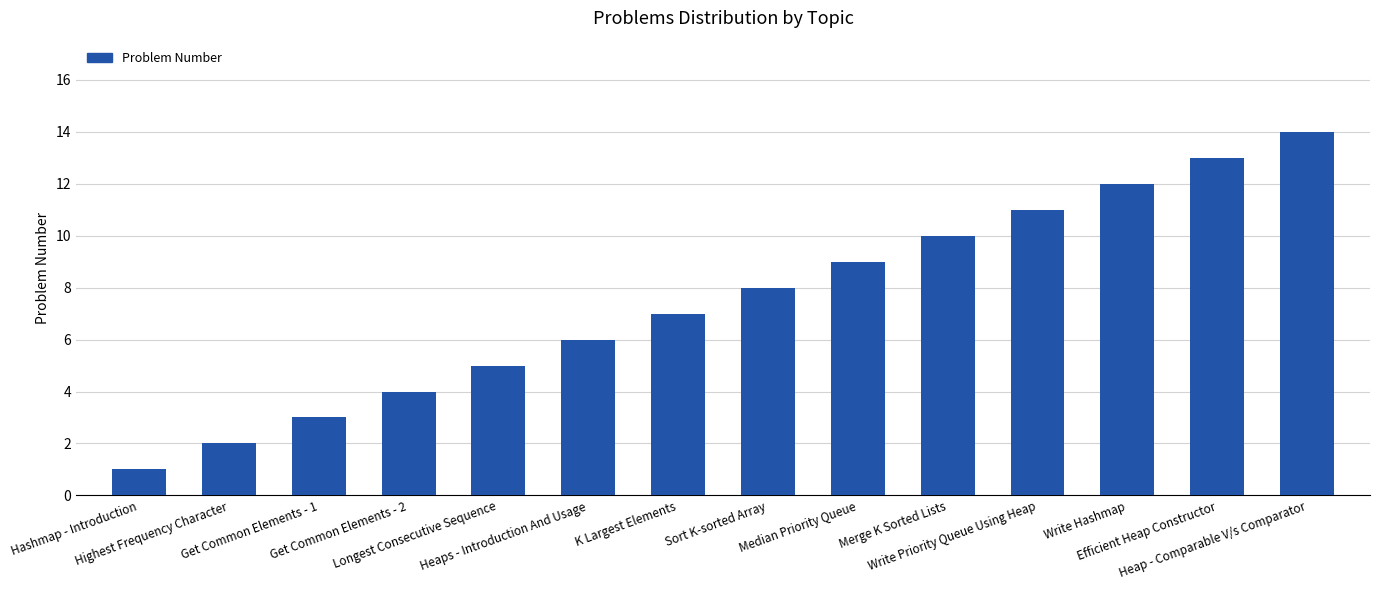

The chart shows a value of 2 at Hashmap - Introduction. True or false?

False